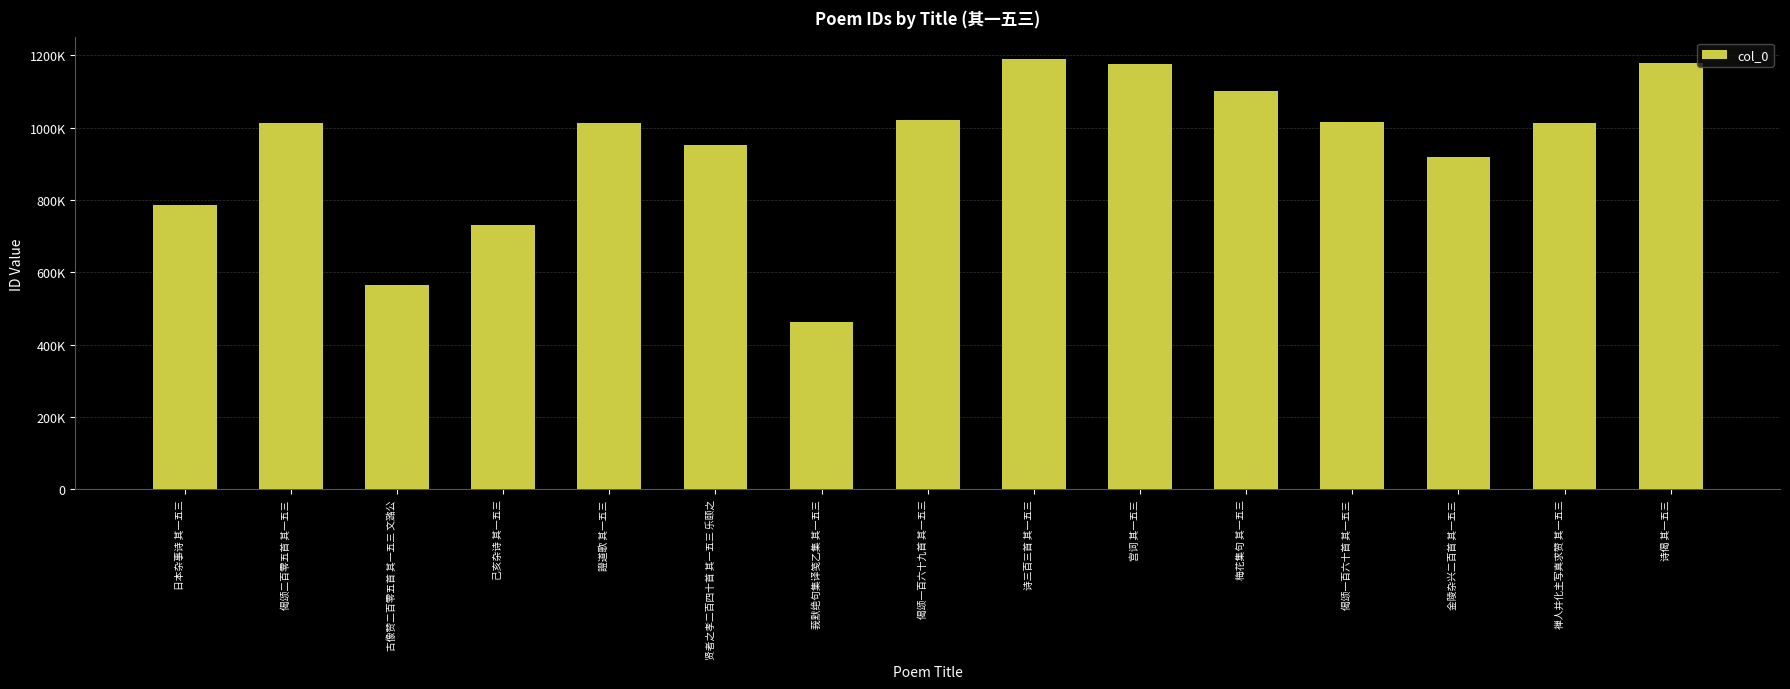

Are the bars horizontal?

No